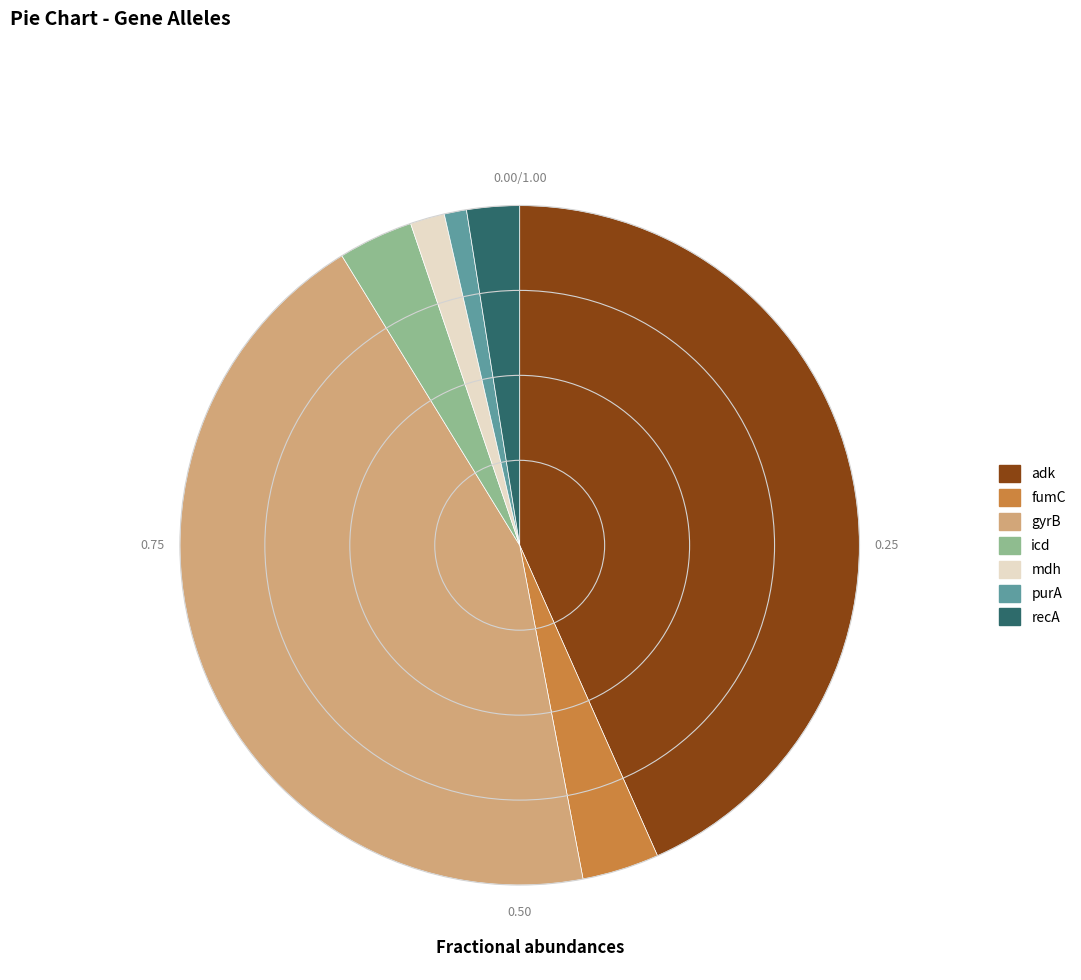

Approximately how many times larger is the value at purA compared to mdh?

0.6